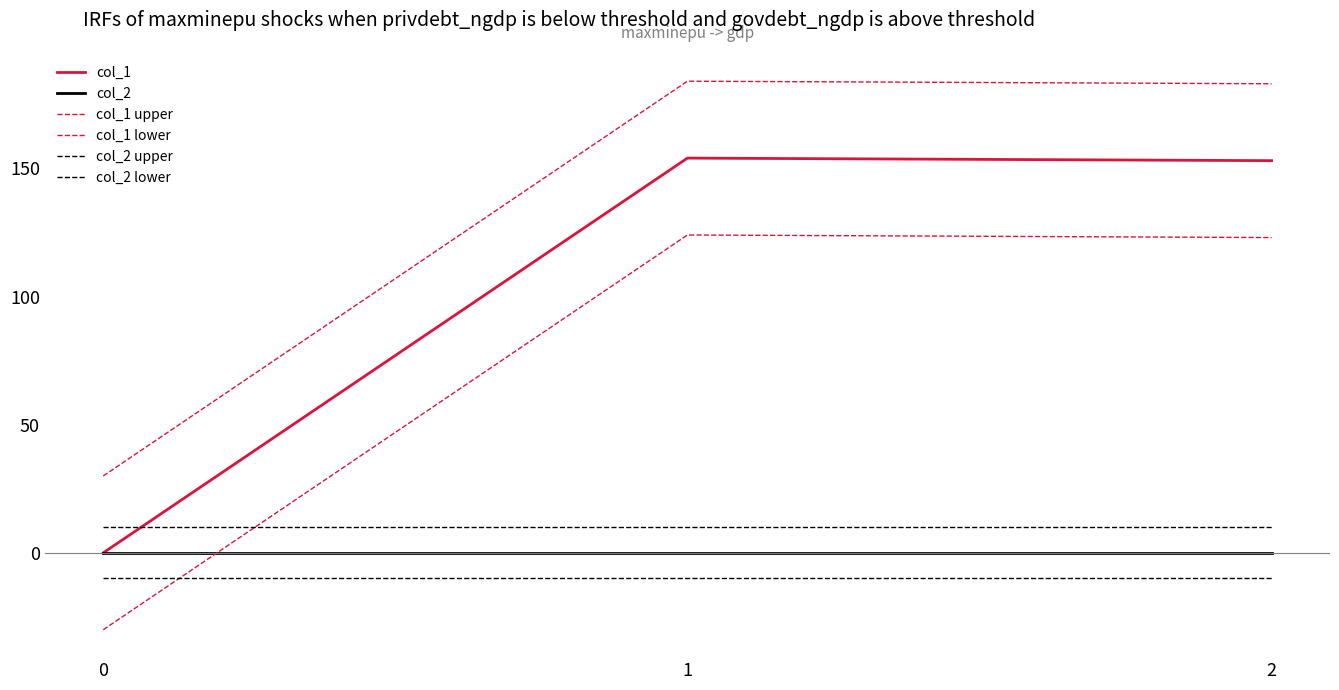

Between 2 and 1, which is larger?

1